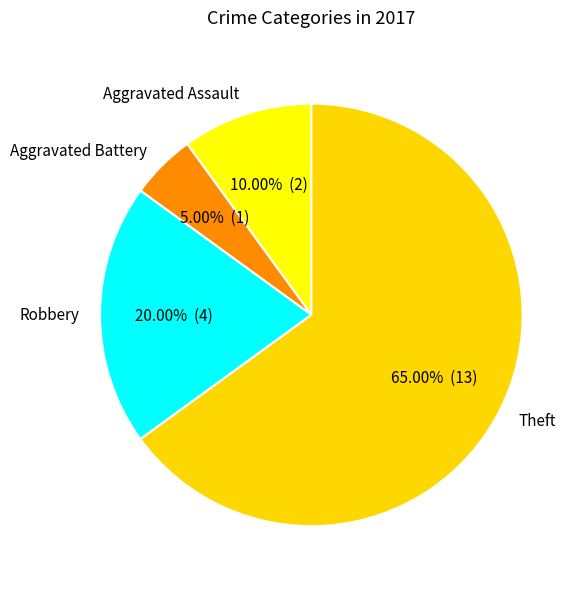

Which slice represents more than half of the pie?

Theft